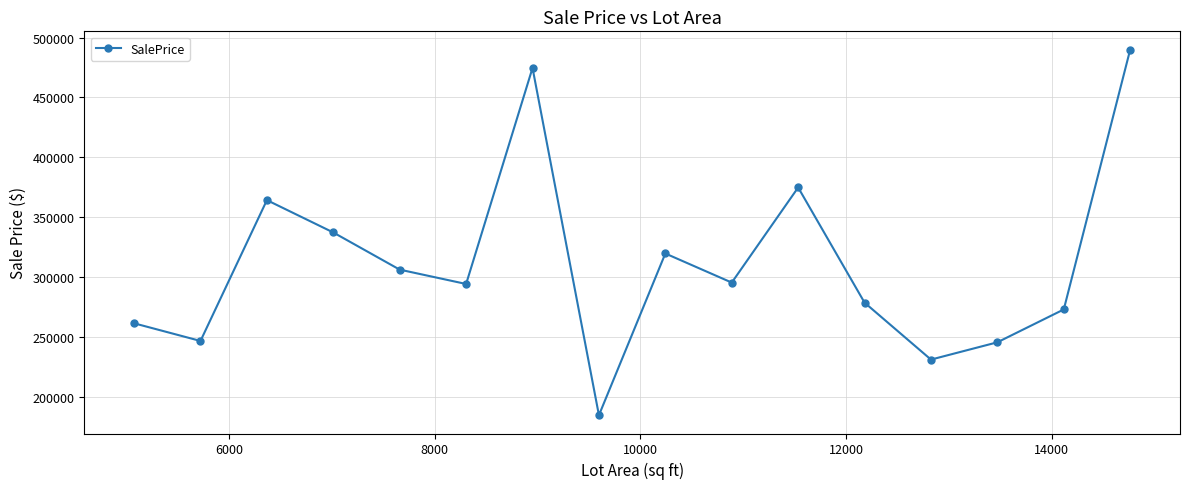

What is the average value?

311109